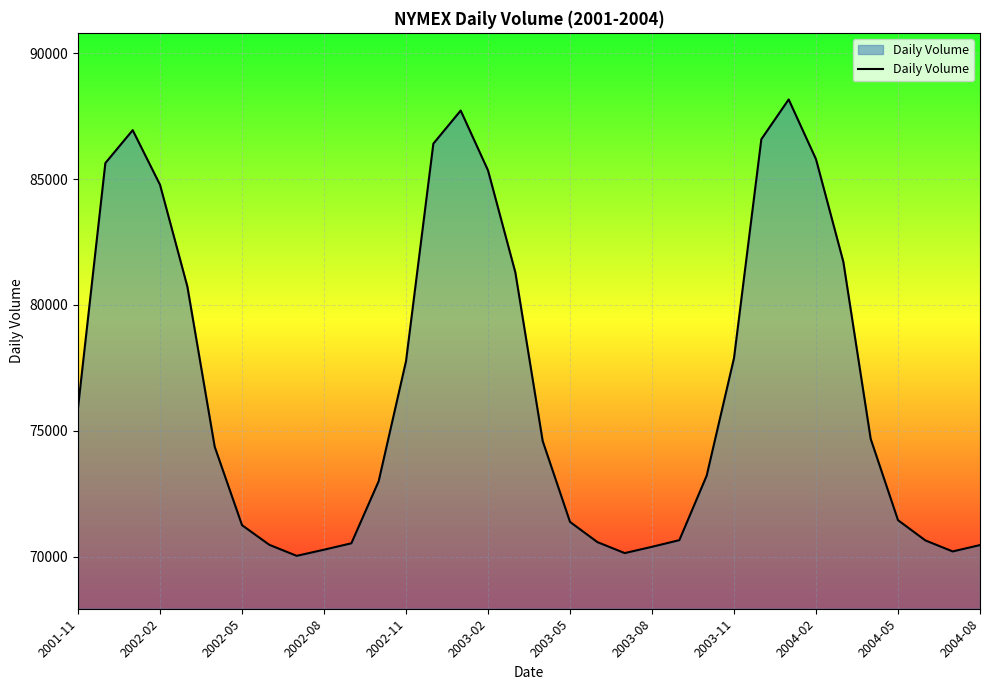

What is the minimum value shown in the chart?

70035